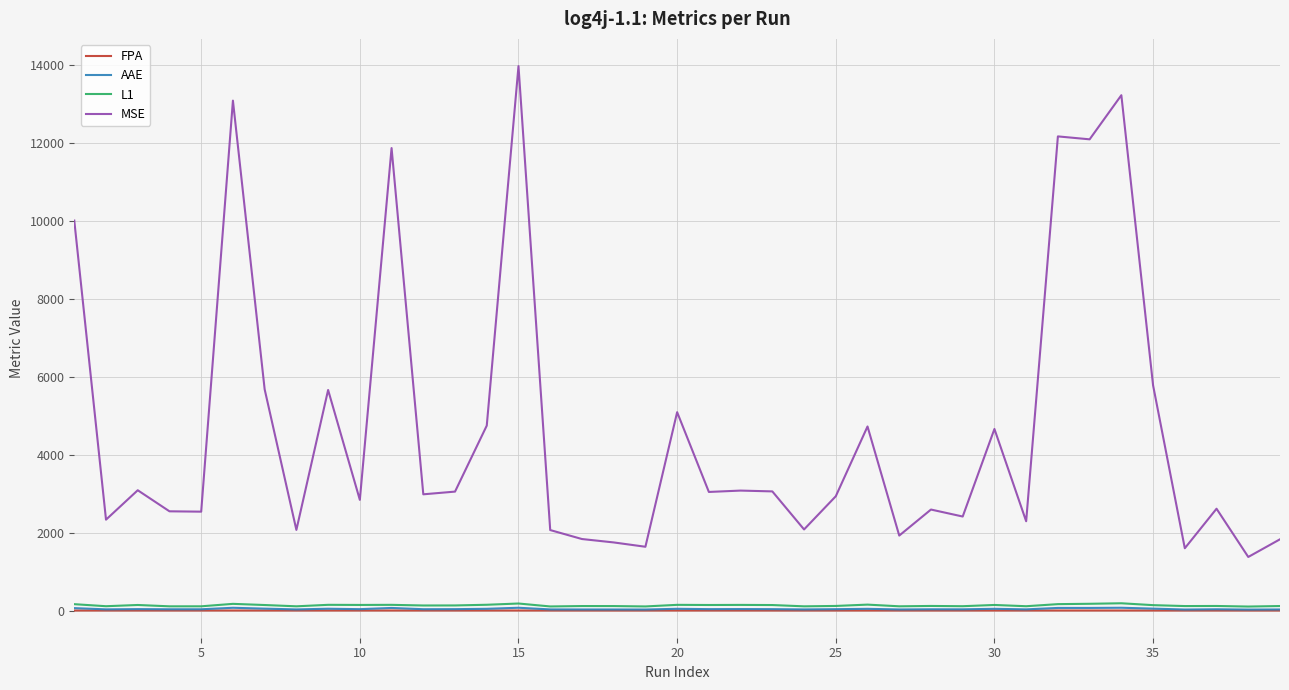

Which series has the widest spread of values?

MSE